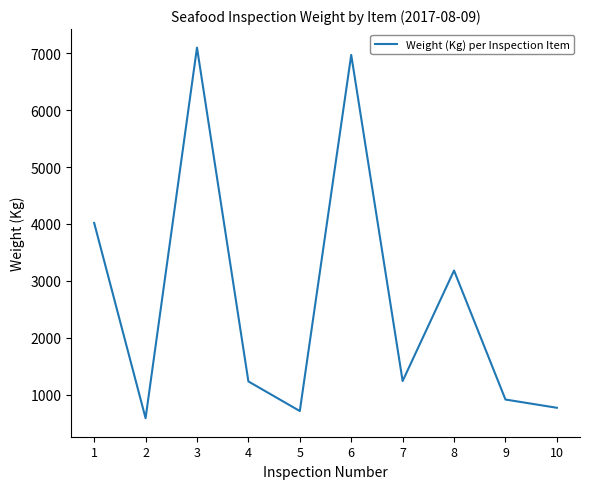

Between 6 and 8, which is larger?

6